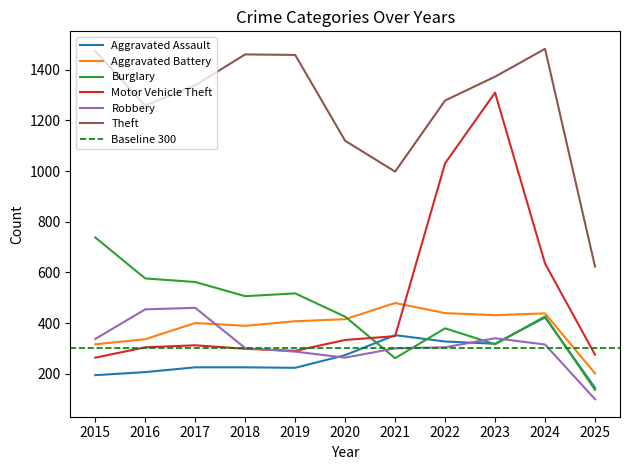

What is the maximum value for Aggravated Battery?

479